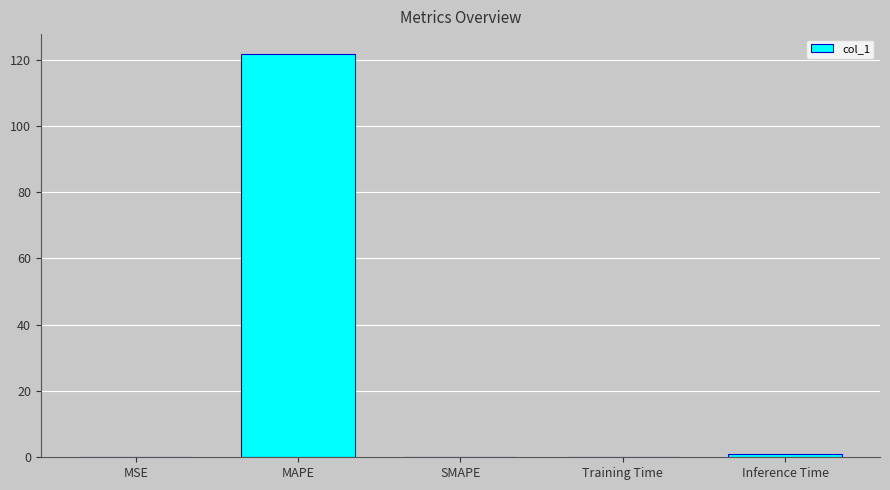

What is the greatest value displayed?

121.6